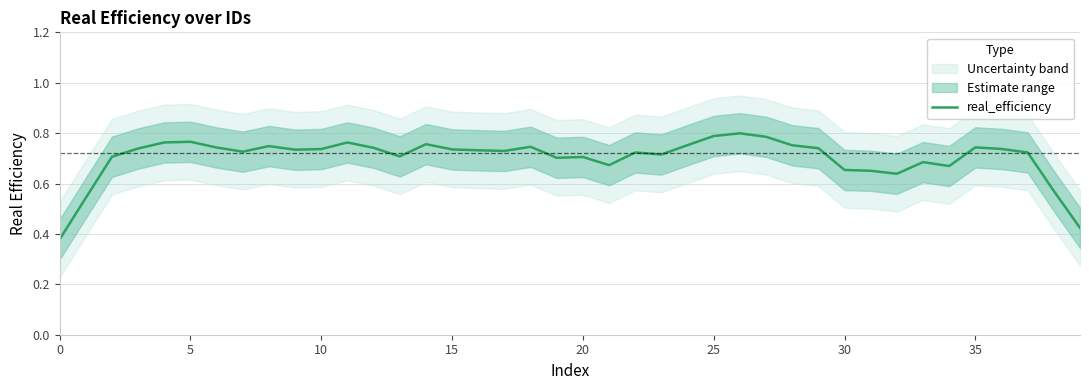

What value does the data have at 17?

0.7